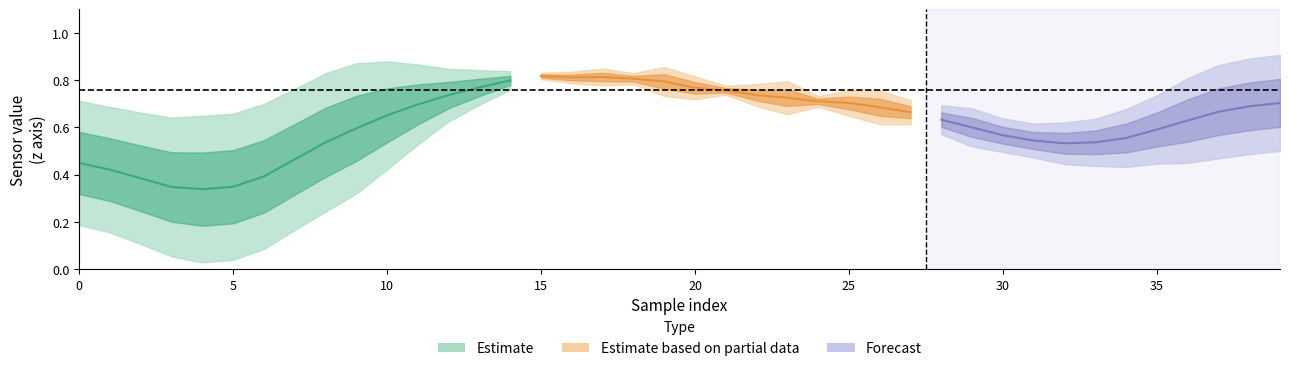

True or false: z and y intersect in this chart.

False